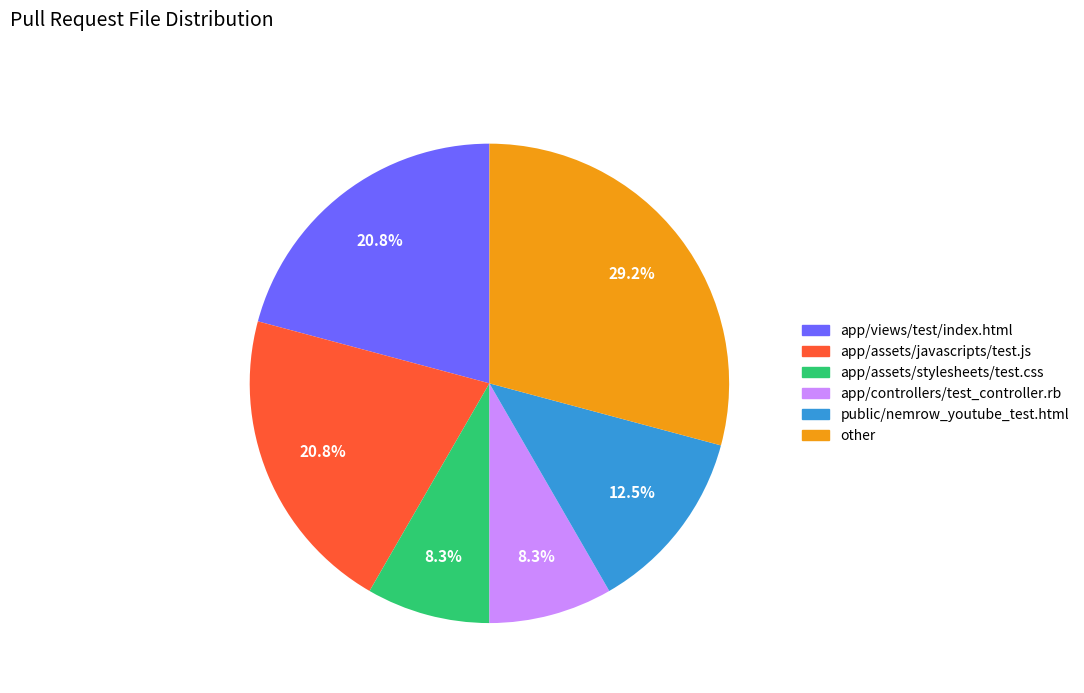

Do app/views/test/index.html and public/nemrow_youtube_test.html together represent more than half of the pie?

No